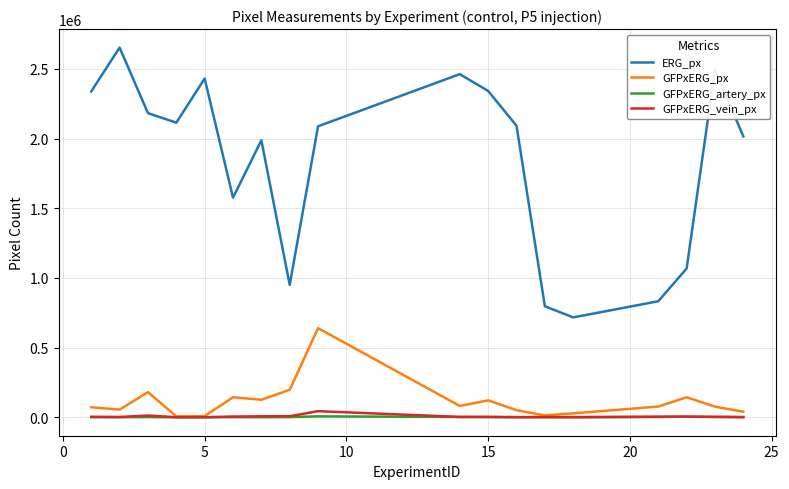

Which series has the widest spread of values?

ERG_px